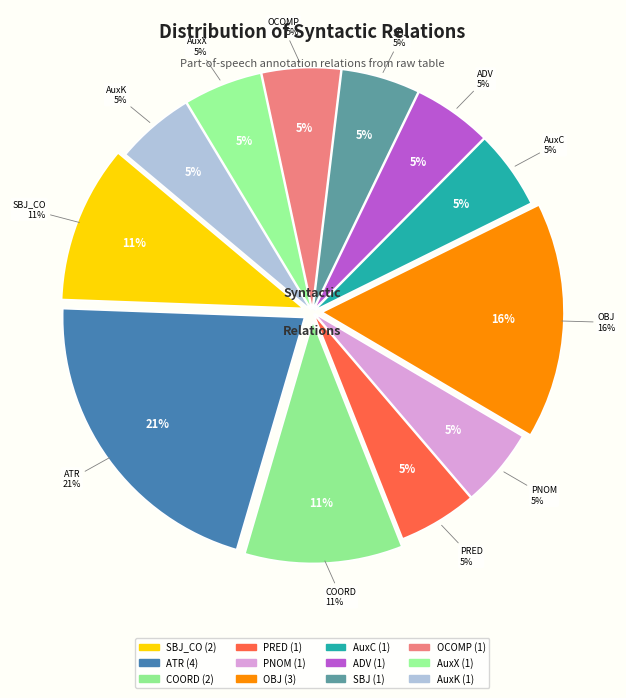

What is the ratio of the value at AuxX to the value at PNOM?

1.0